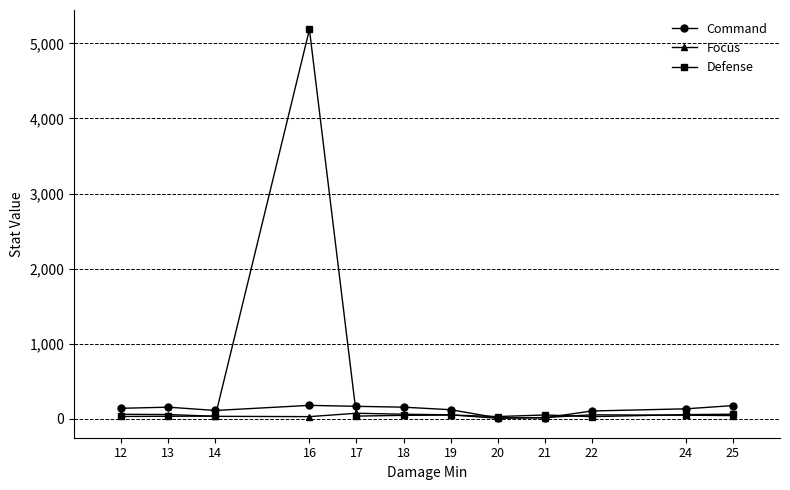

True or false: Defense has a value of 31 at 20.

True